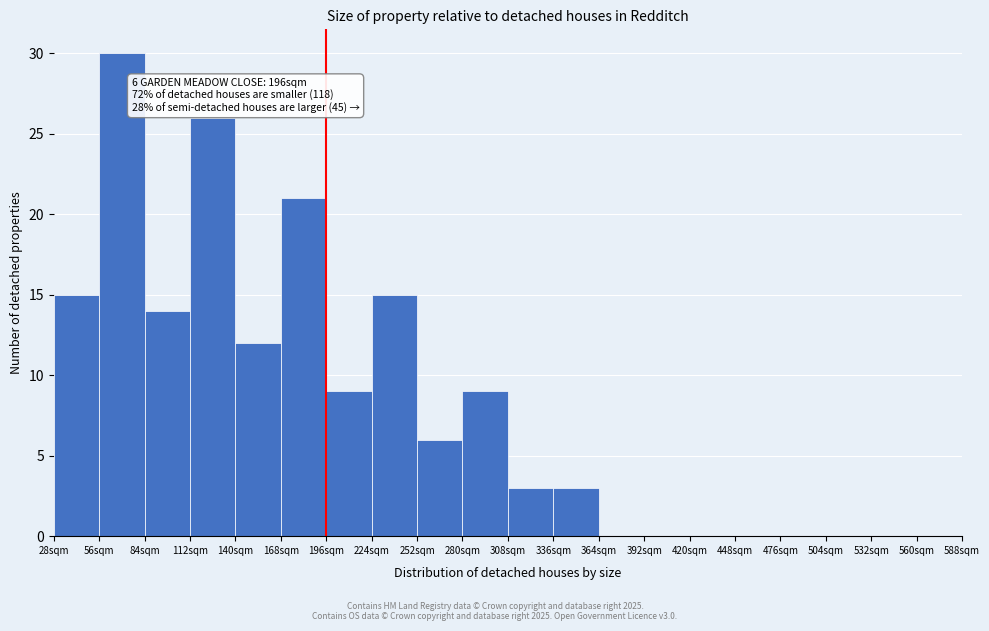

Over which range of the x-axis is the bar tallest?

56 to 84